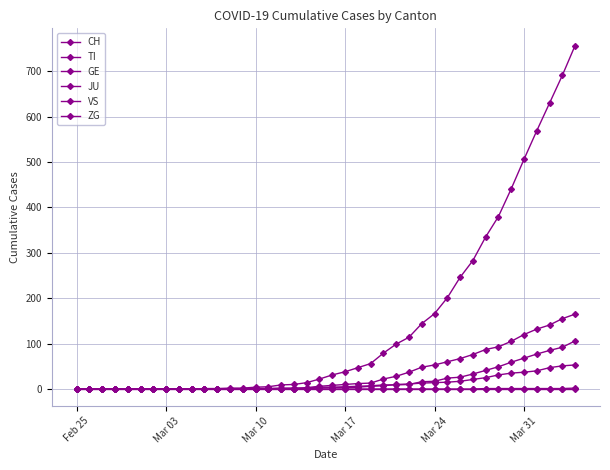

How many data points in GE are less than 4?

19